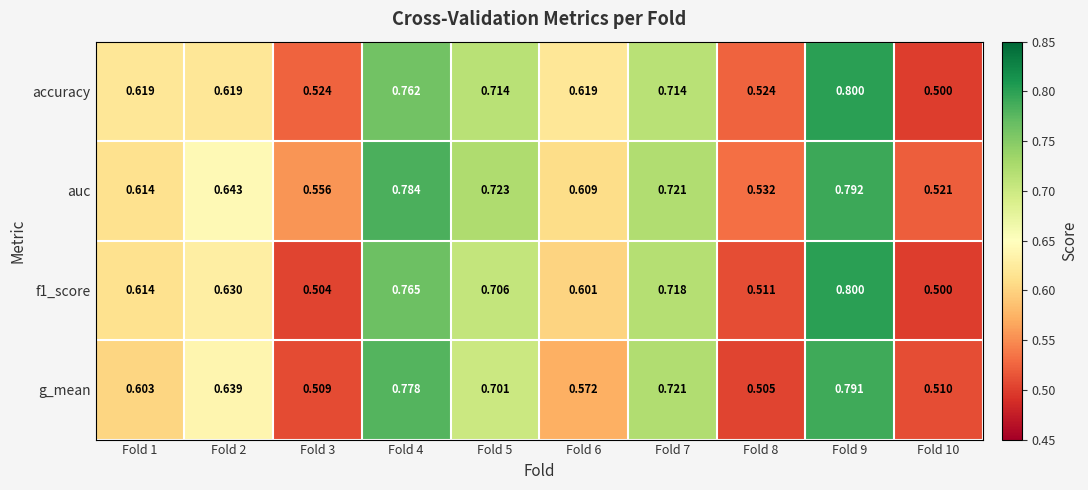

Is the value of g_mean at Fold 10 greater than the value of f1_score at Fold 3?

Yes